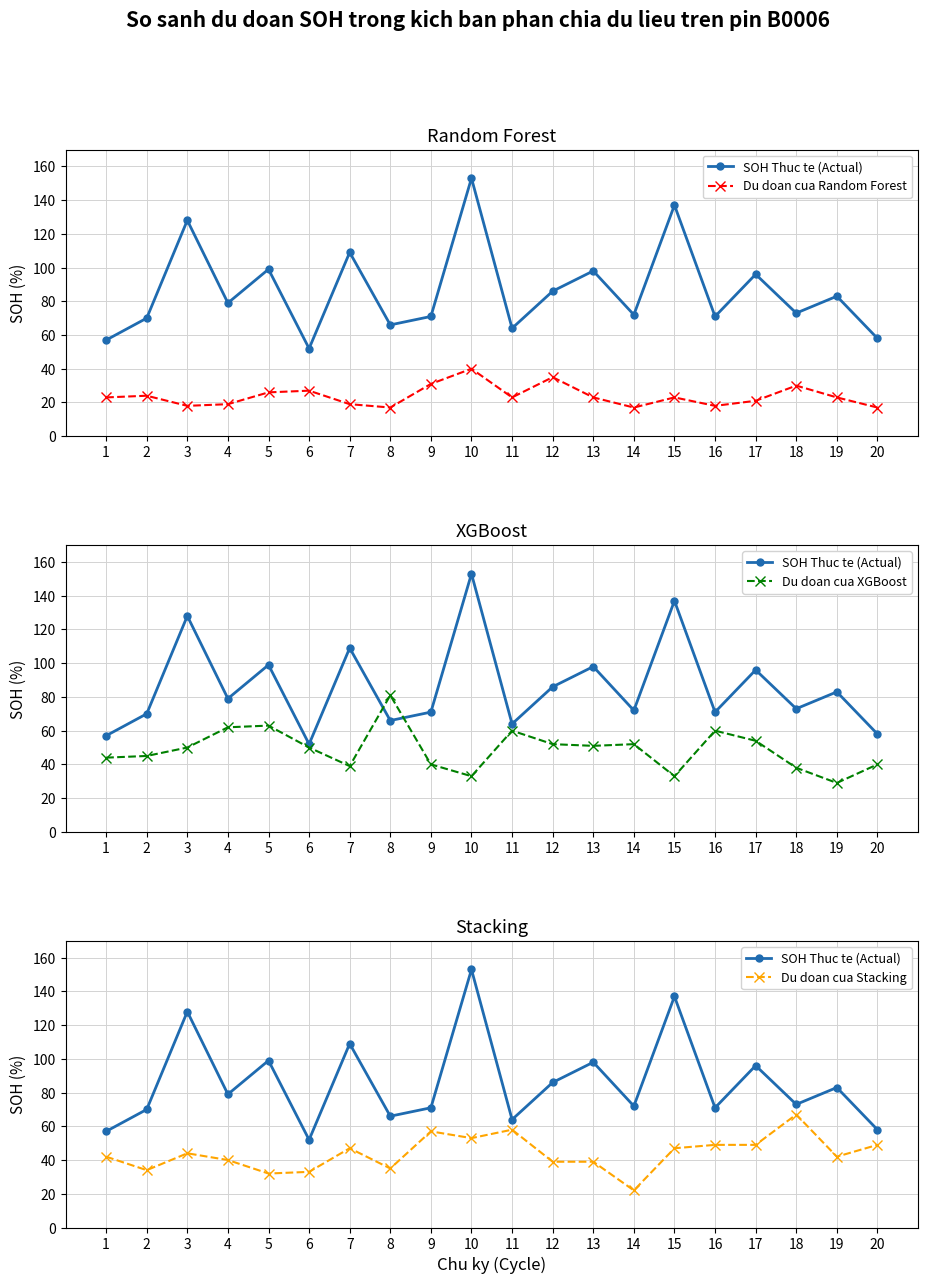

Which series has the widest spread of values?

SOH Thuc te (Actual)